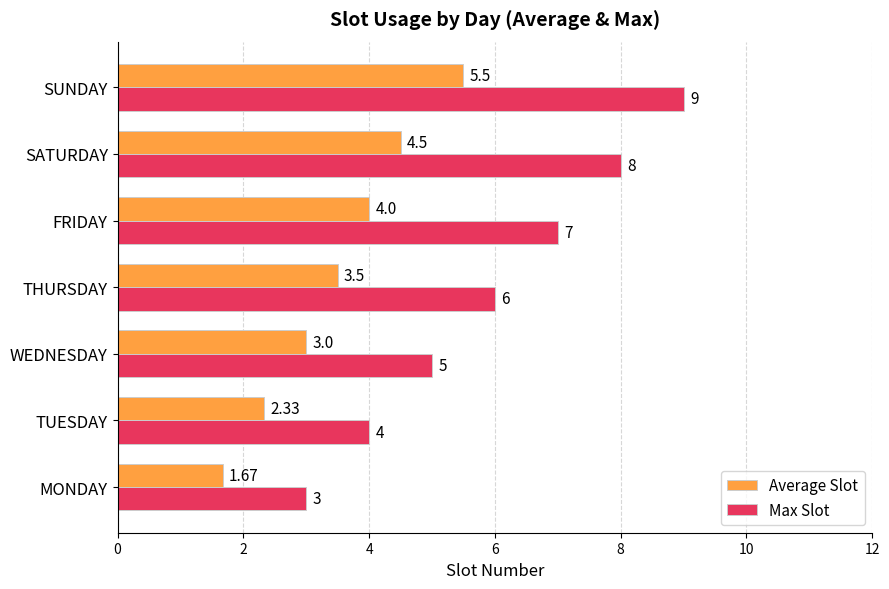

At which category does the chart reach its peak across all series?

SUNDAY